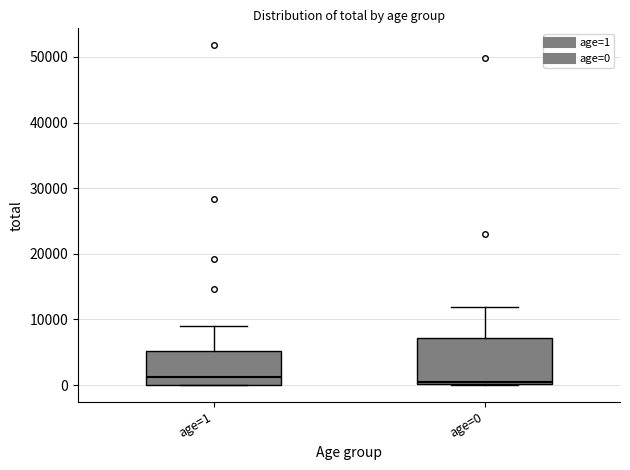

Which box is the tallest, from its lower edge to its upper edge?

age=0